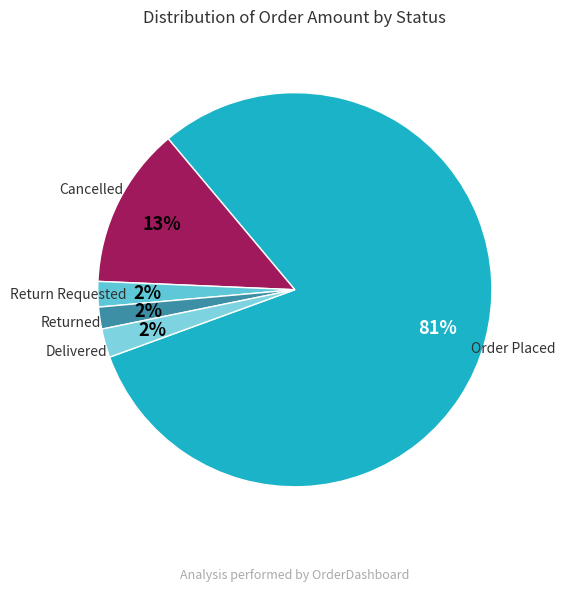

Combined, do Order Placed and Delivered account for over 50%?

Yes